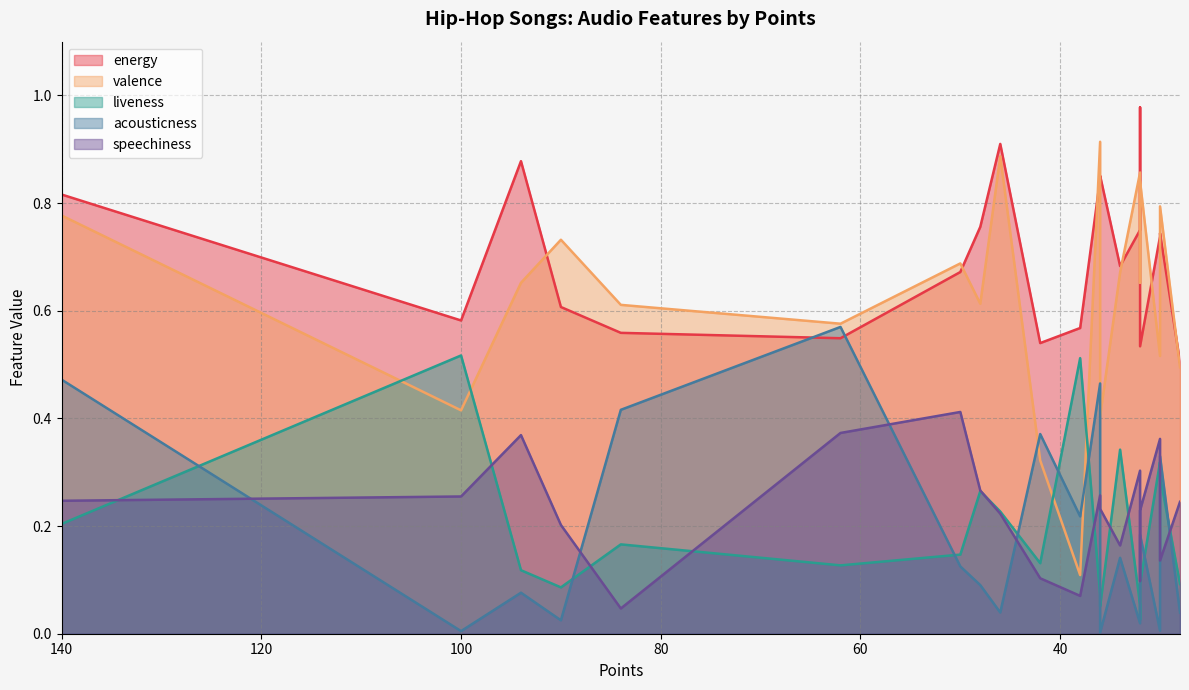

The energy series shows 0.7 at 34. True or false?

True